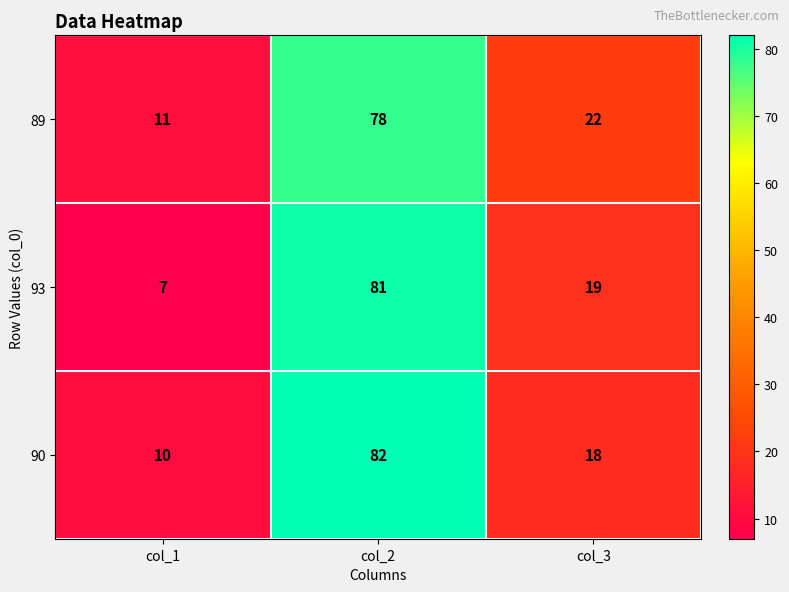

What is the difference between the 93 values at col_3 and col_2?

62